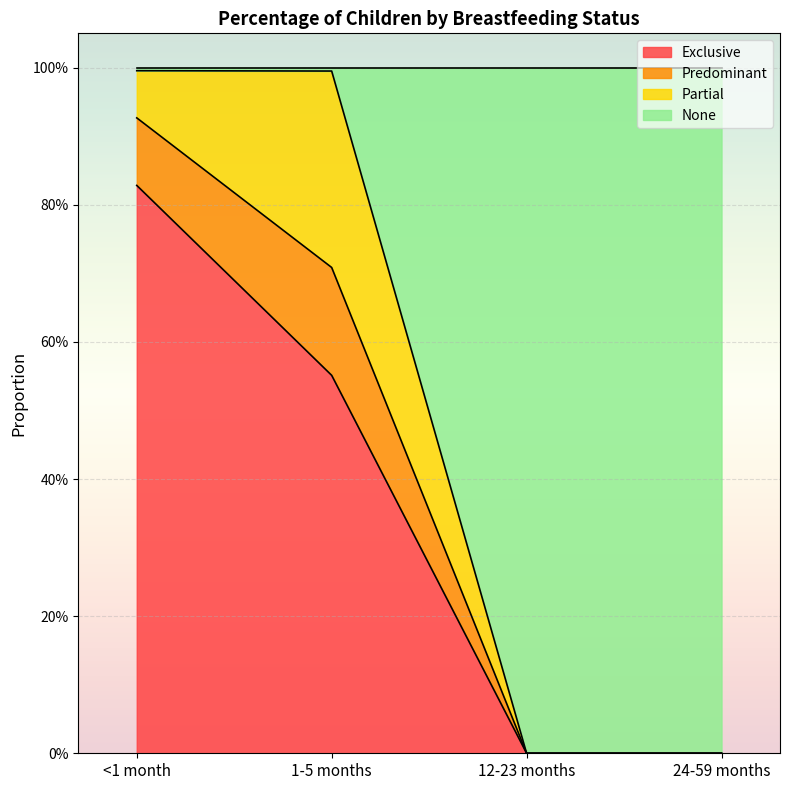

What position from the left is 12-23 months?

3